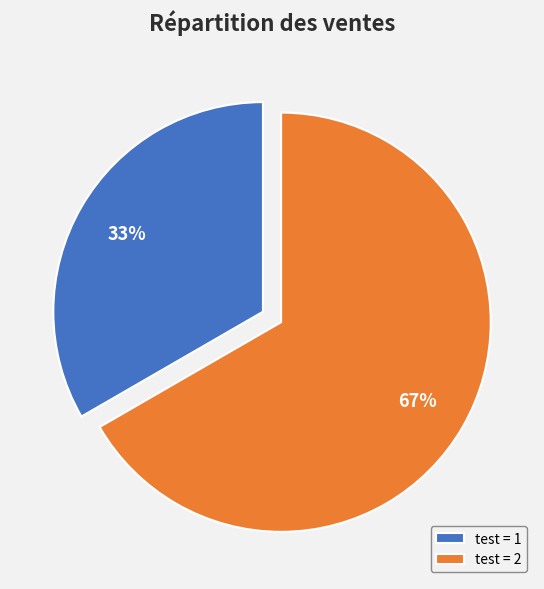

Which slice represents more than half of the pie?

test = 2